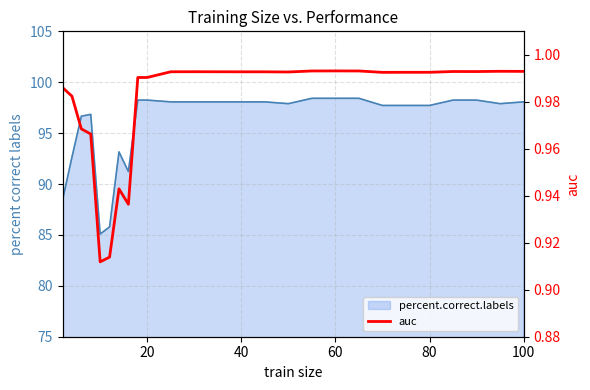

What is the minimum value shown in the chart?

0.9